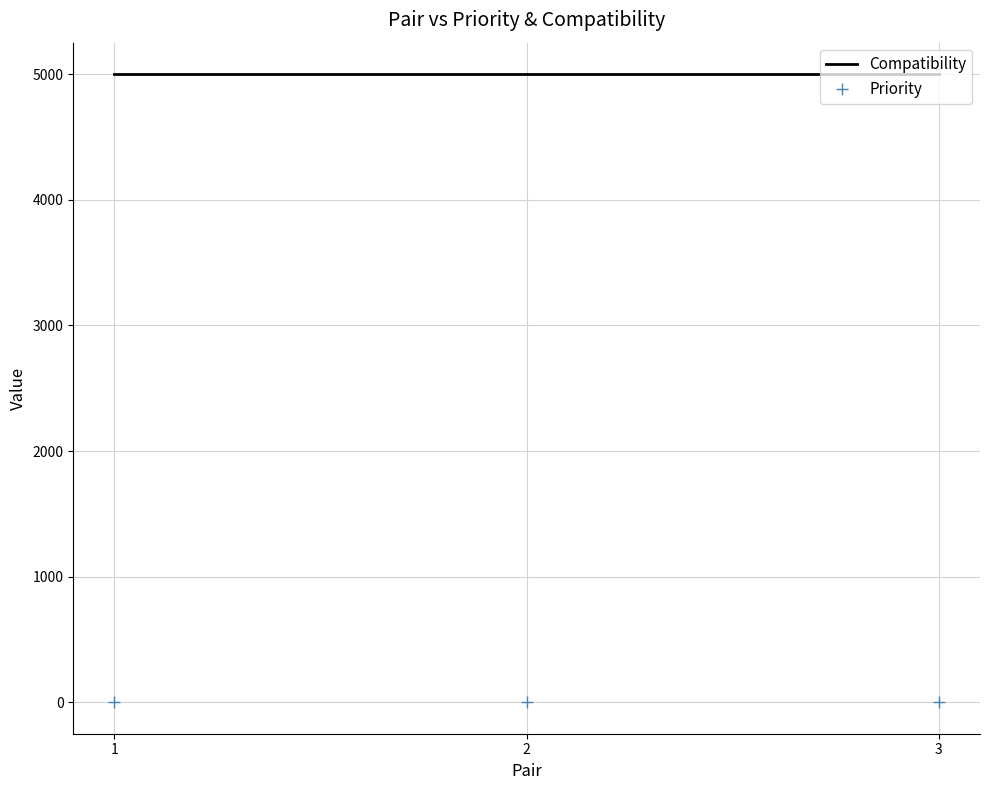

What is the difference between the highest and lowest values at 1?

5000